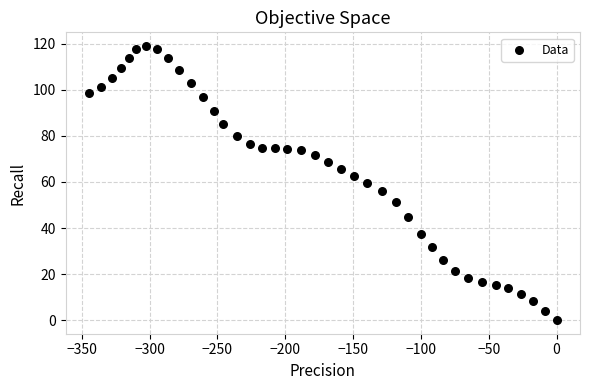

What is the range of X values (max minus min)?

344.7